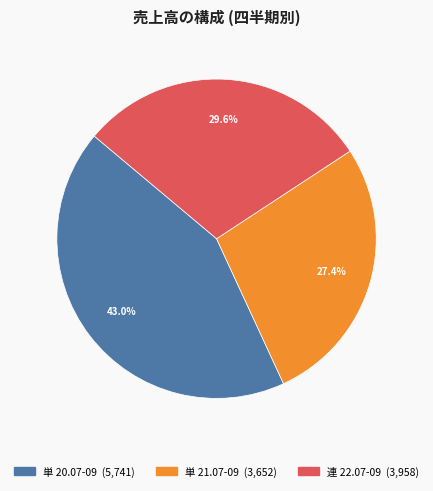

Approximately how many times larger is the value at 単 21.07-09 compared to 連 22.07-09?

0.9